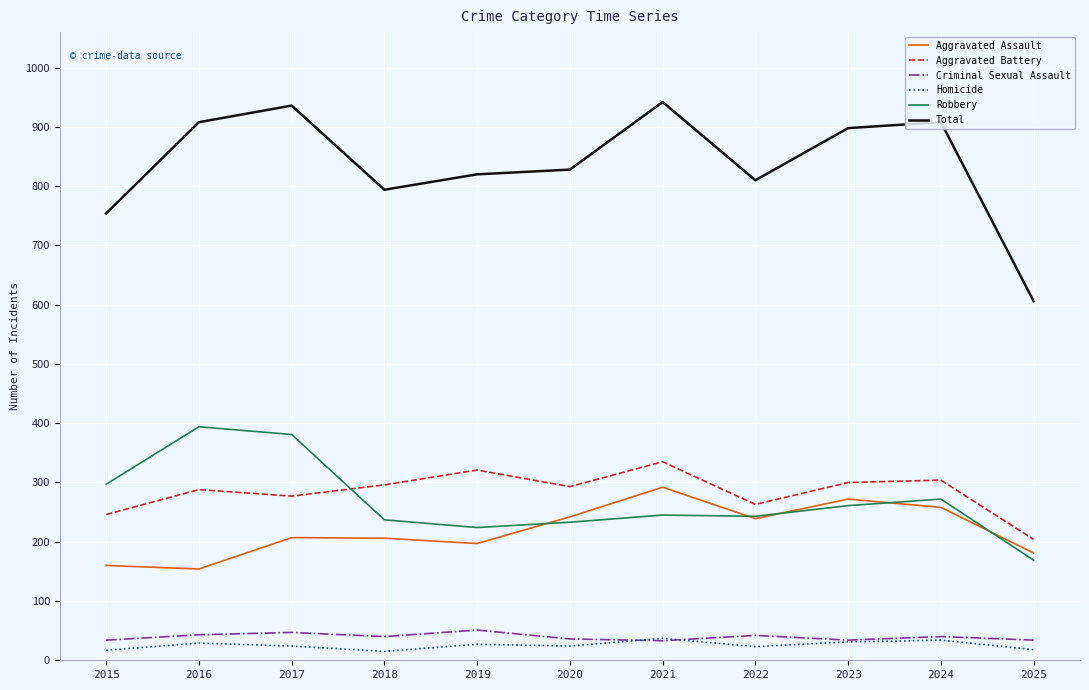

What is the difference between the maximum and minimum values in the Total series?

336